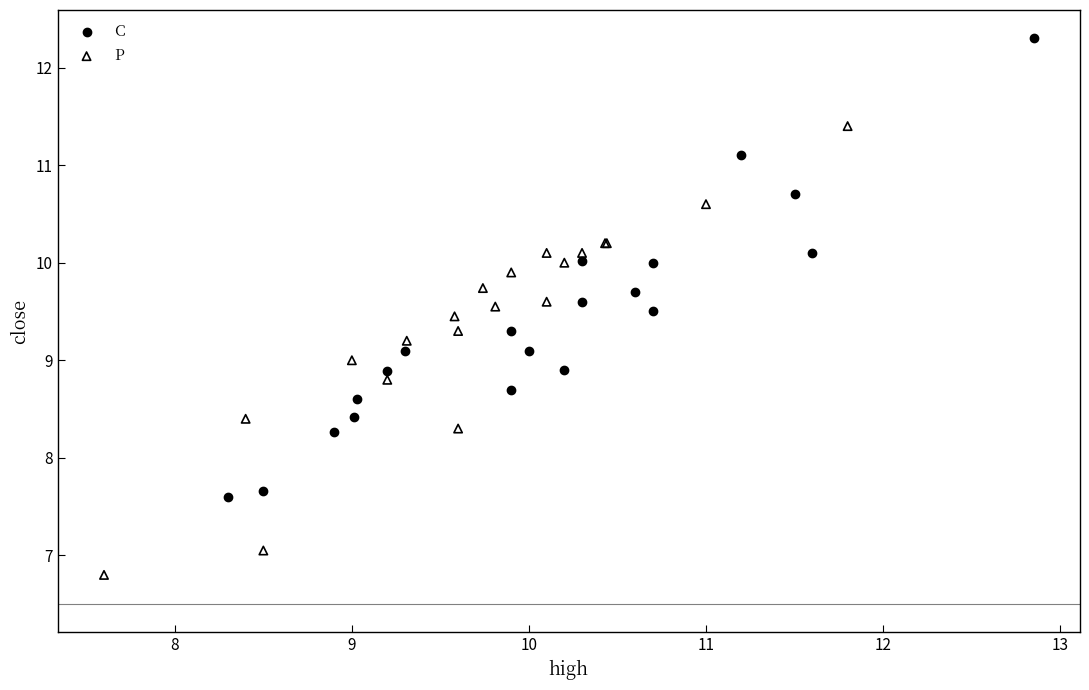

Which series contains the lowest Y value?

P